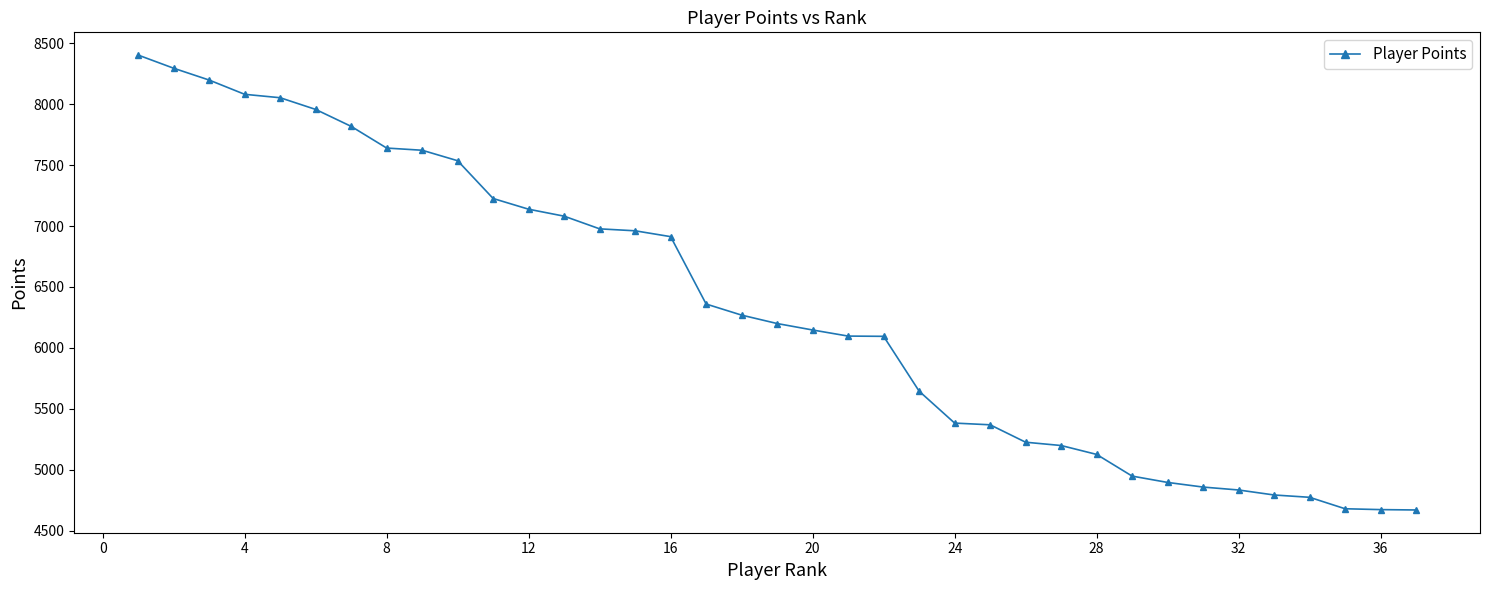

What is the value of the 10th point from the left?

7536